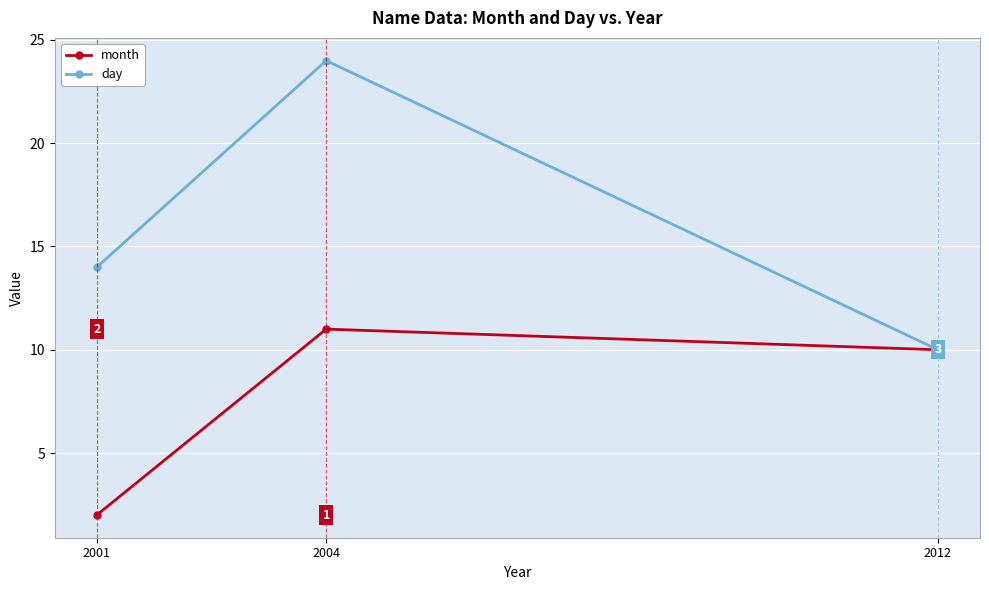

What is the lowest value of the month series?

2